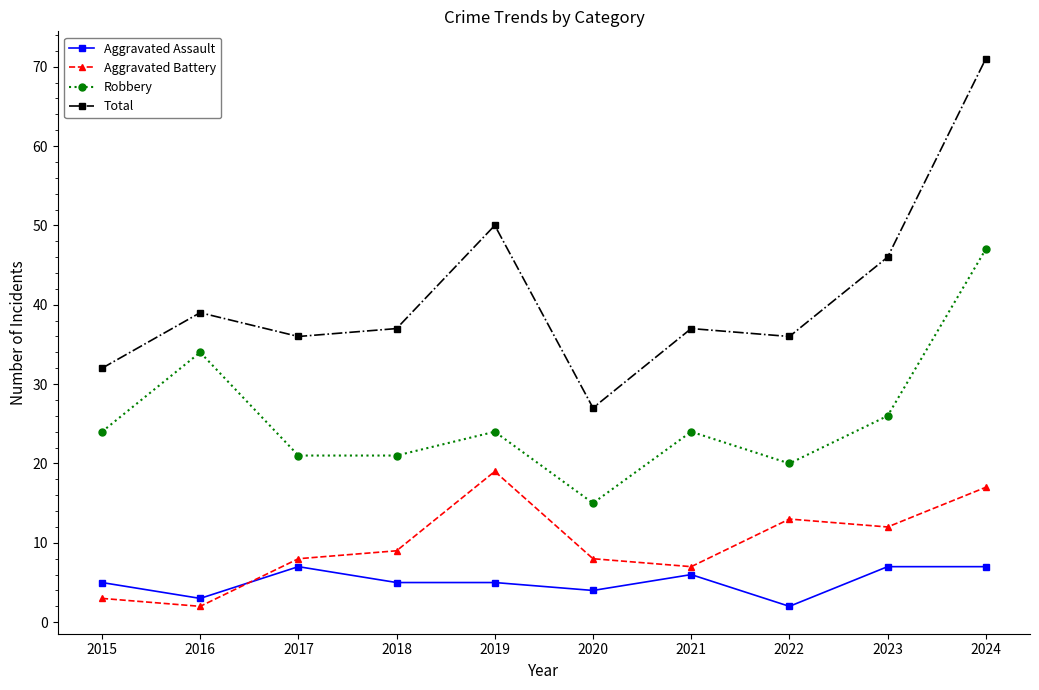

Is this an area chart (filled region under the line)?

No